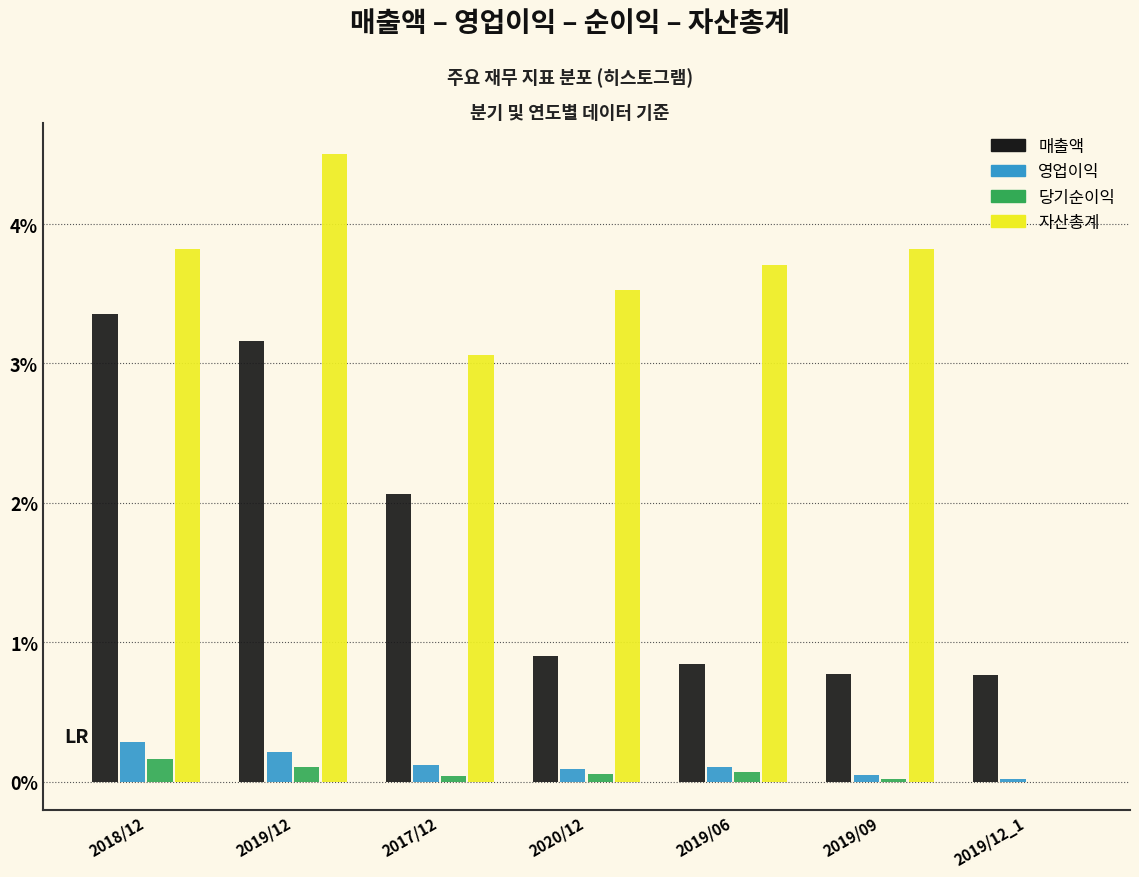

Which category has the highest value across all series?

2019/12